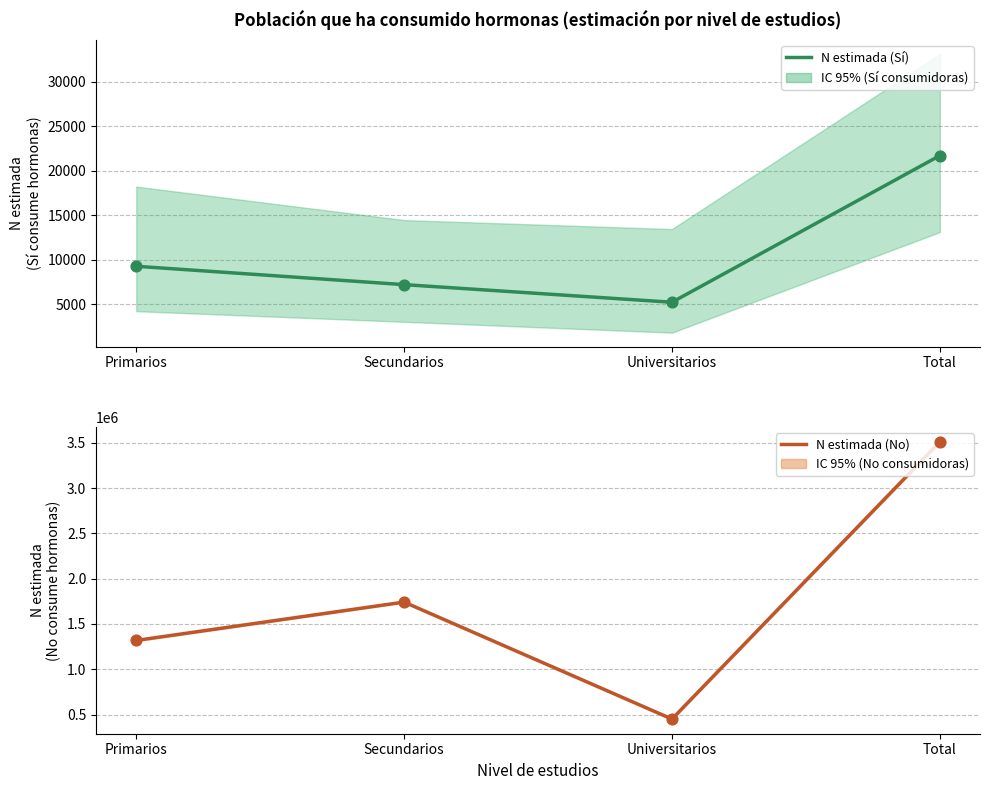

Which series has the largest total across all categories?

N estimada (No)